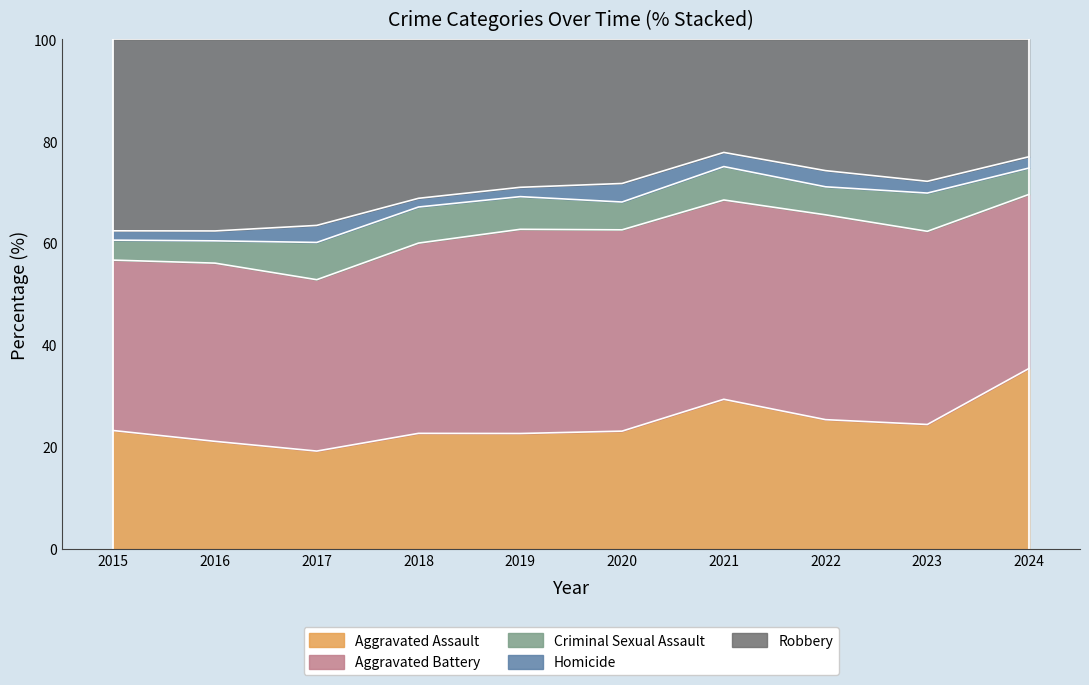

What is the total value across all series at 2024?

100.0